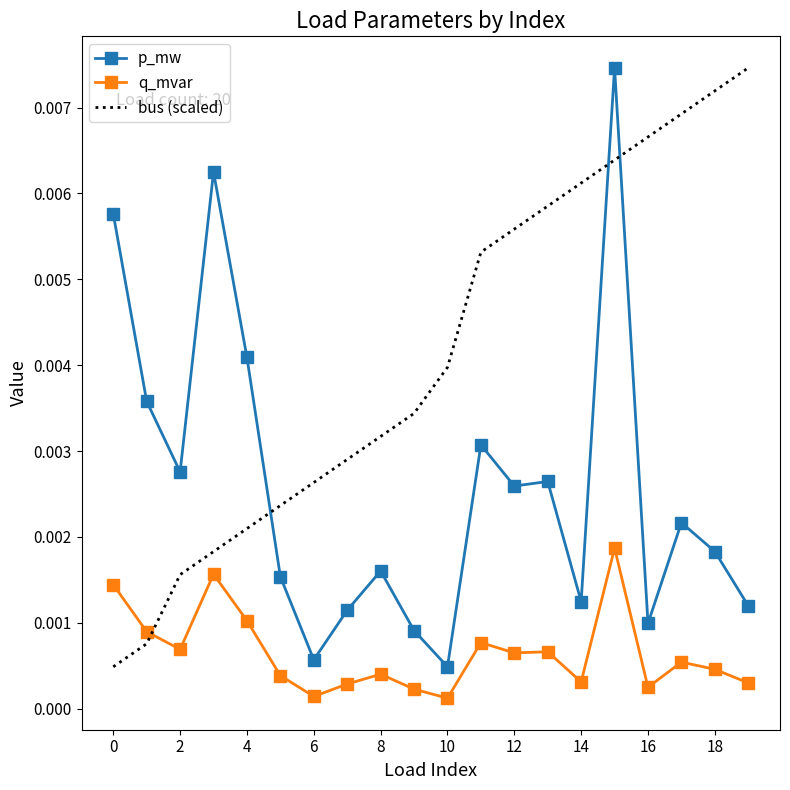

True or false: q_mvar has more than 0 points higher than both neighbors.

True